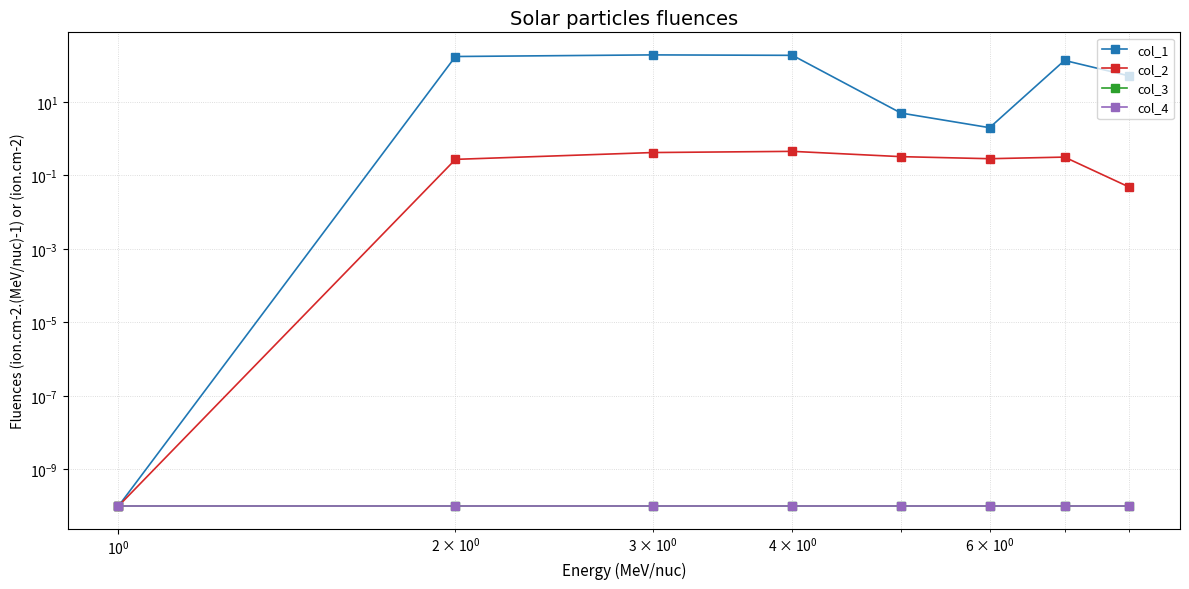

How many series are shown in this chart?

4